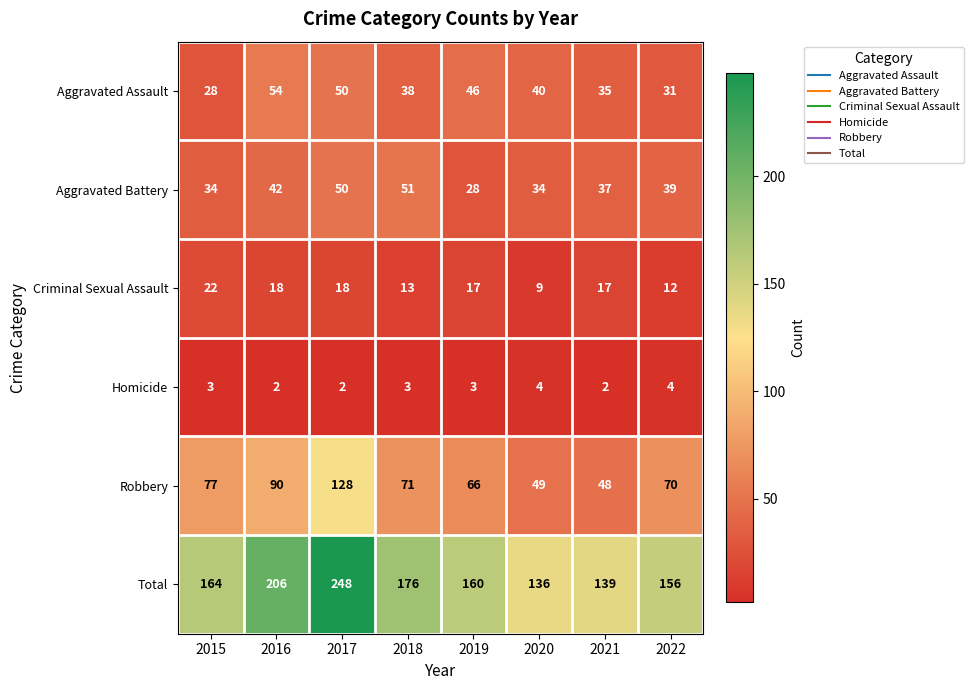

Count the number of categories in the chart.

8